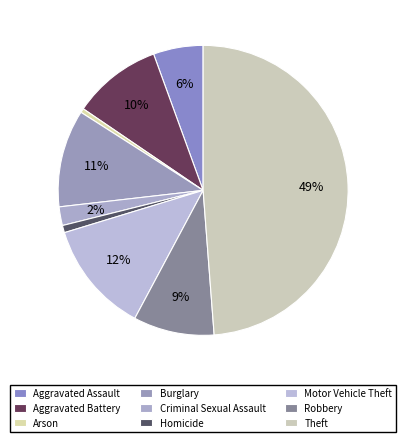

To the nearest percent, what is the combined percentage of Robbery and Burglary?

20%